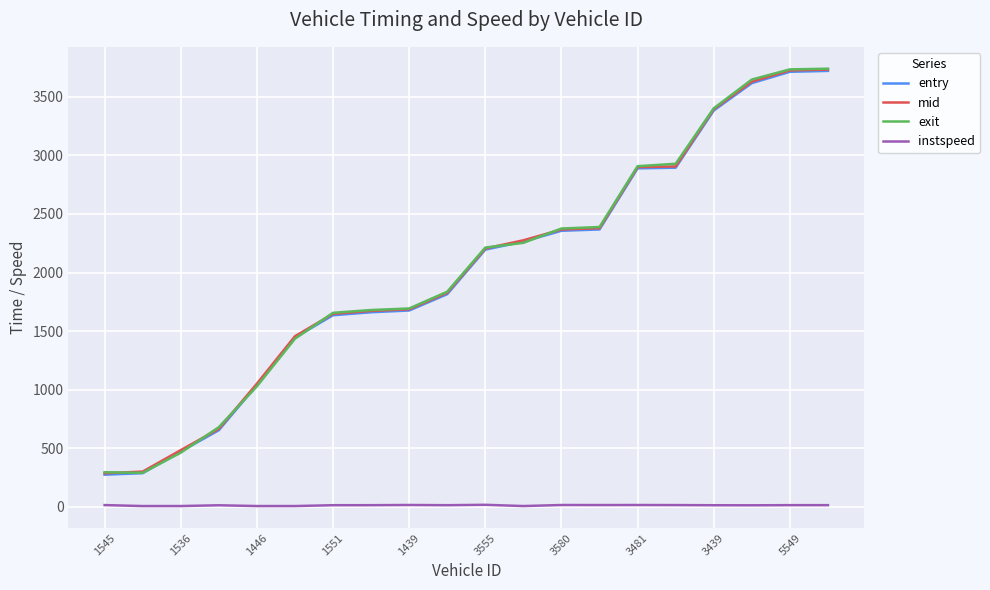

How many lines are shown in the chart?

4